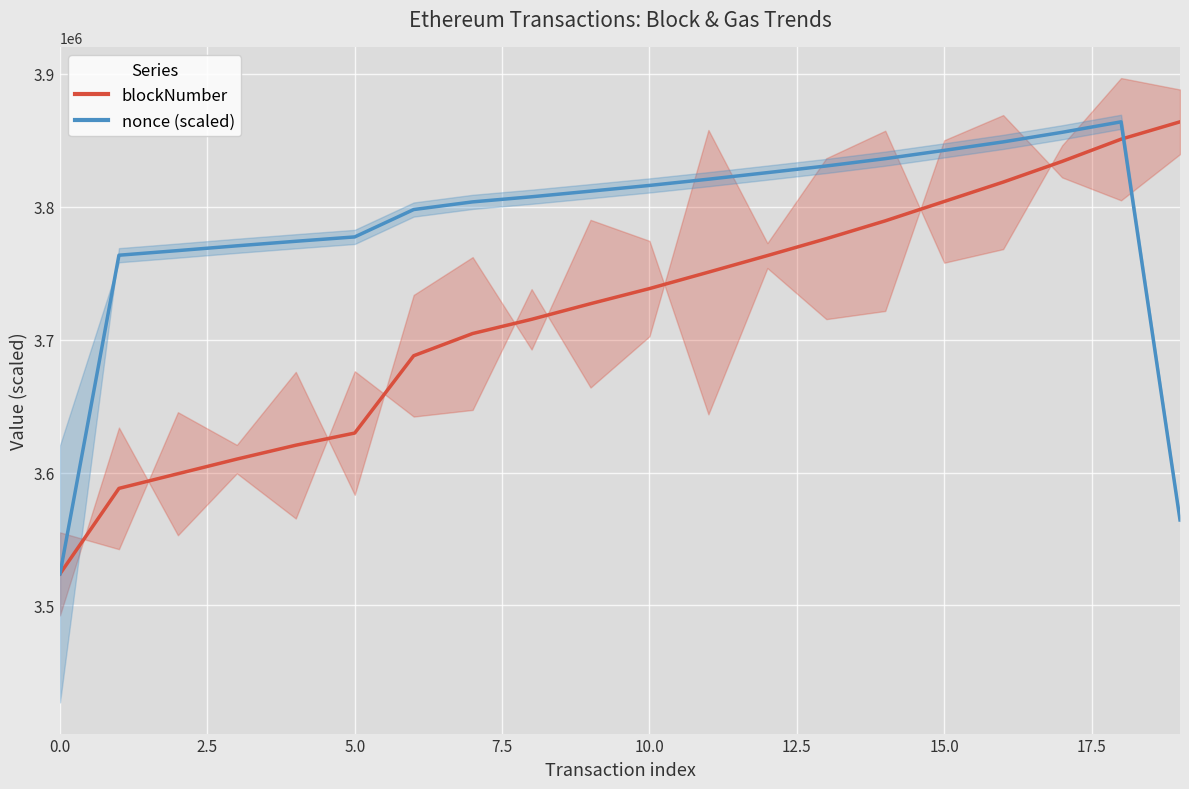

Reading left to right, what are all the values shown in this chart?

blockNumber: 0=3523748.0	1=3588070.0	2=3599102.0	3=3610116.0	4=3620563.0	5=3629725.0	6=3687900.0	7=3704624.0	8=3715316.0	9=3727080.0	10=3738455.0	11=3750806.0	12=3763289.0	13=3776011.0	14=3789437.0	15=3804020.0	16=3818602.0	17=3834179.0	18=3850898.0	19=3863970.0
nonce: 0=3523748.0	1=3763567.8	2=3767049.8	3=3770639.8	4=3774061.0	5=3777346.8	6=3797939.4	7=3803713.6	8=3807561.3	9=3811793.0	10=3816086.2	11=3820782.3	12=3825730.9	13=3830740.3	14=3836249.2	15=3842478.8	16=3848866.6	17=3856080.0	18=3863970.0	19=3564363.7